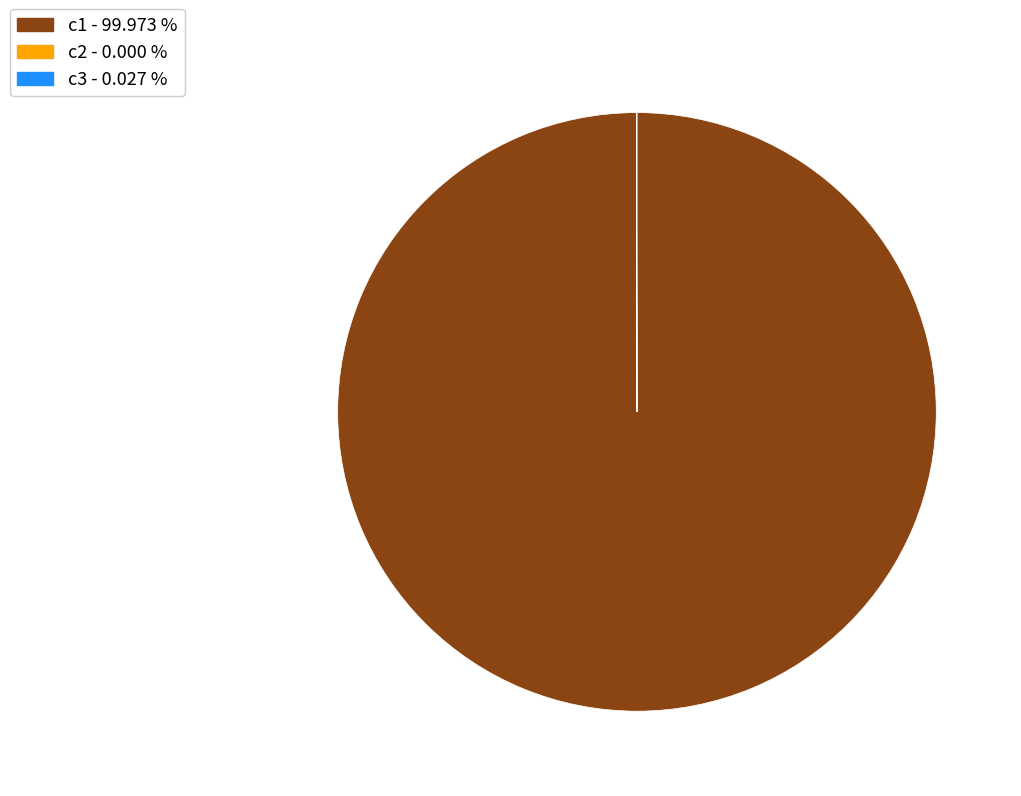

Does c1 - 99.973 % account for over 50% of the chart?

Yes